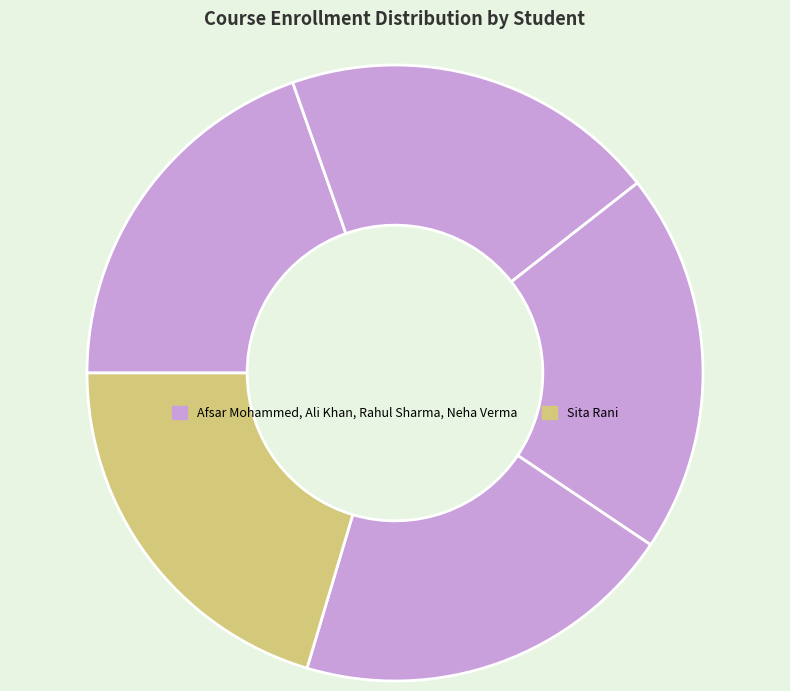

How many segments does this pie chart have?

5